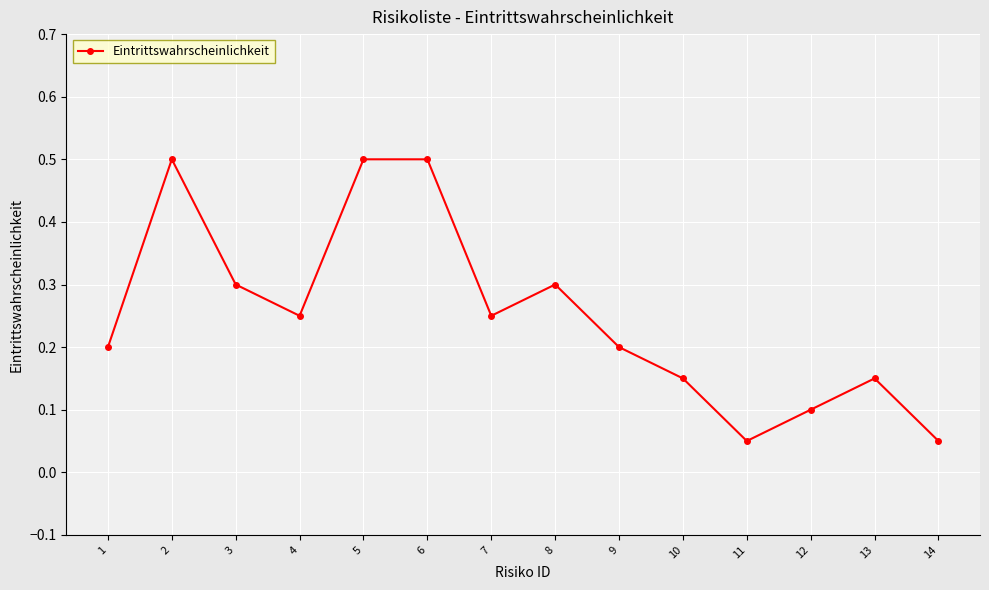

What is the sum of all values?

3.5